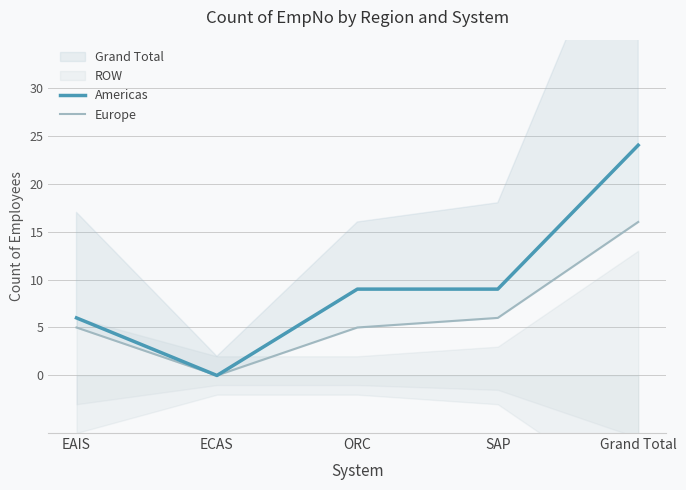

True or false: Europe has a value of 5 at EAIS.

True